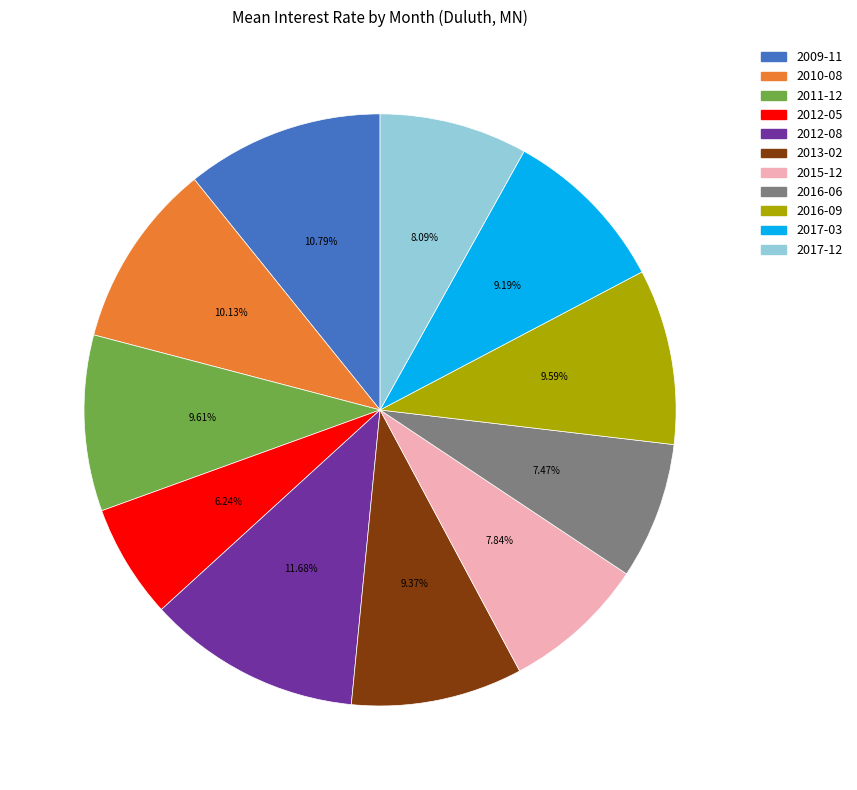

Combined, do 2010-08 and 2012-08 account for over 50%?

No